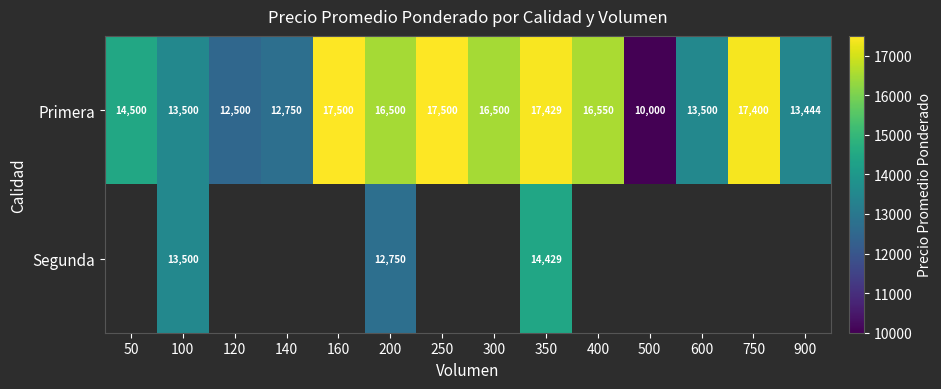

The value of Primera at 400 is 5349. True or false?

False